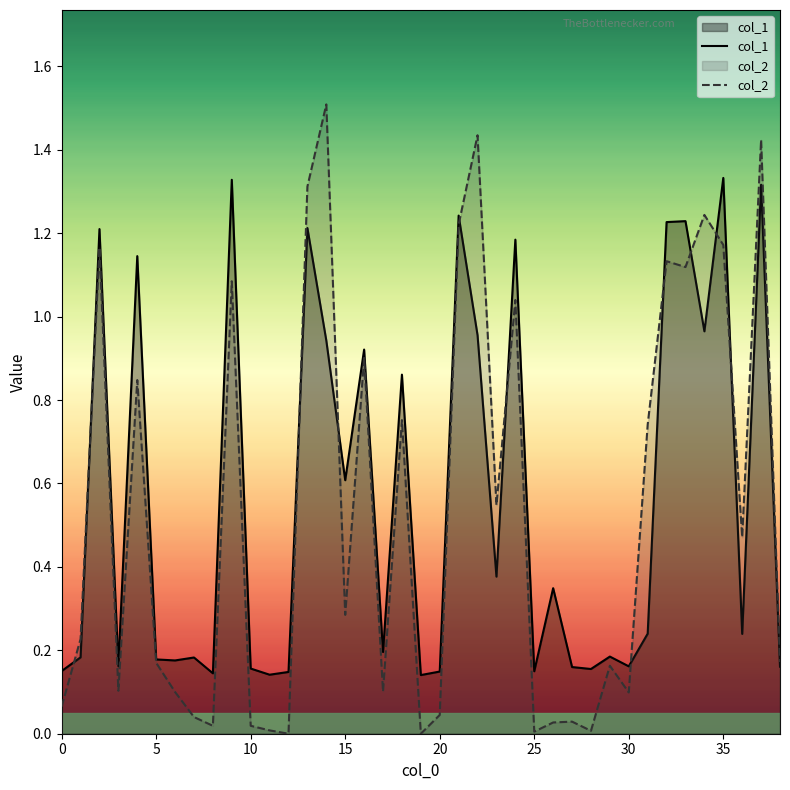

Reading left to right, transcribe all the data shown in this chart.

col_1: 0.2	0.2	1.2	0.2	1.1	0.2	0.2	0.2	0.1	1.3	0.2	0.1	0.1	1.2	0.9	0.6	0.9	0.2	0.9	0.1	0.1	1.2	1.0	0.4	1.2	0.1	0.3	0.2	0.2	0.2	0.2	0.2	1.2	1.2	1.0	1.3	0.2	1.3	0.2
col_2: 0.1	0.2	1.2	0.1	0.8	0.2	0.1	0.0	0.0	1.1	0.0	0.0	0.0	1.3	1.5	0.3	0.9	0.1	0.8	0.0	0.0	1.2	1.4	0.5	1.0	0.0	0.0	0.0	0.0	0.2	0.1	0.7	1.1	1.1	1.2	1.2	0.5	1.4	0.2